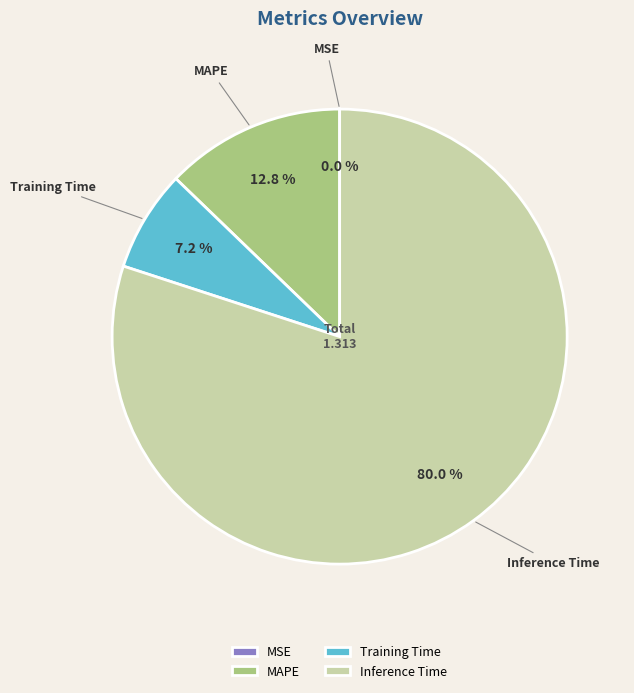

To the nearest percent, what is the difference between the largest and smallest slice percentages?

80%